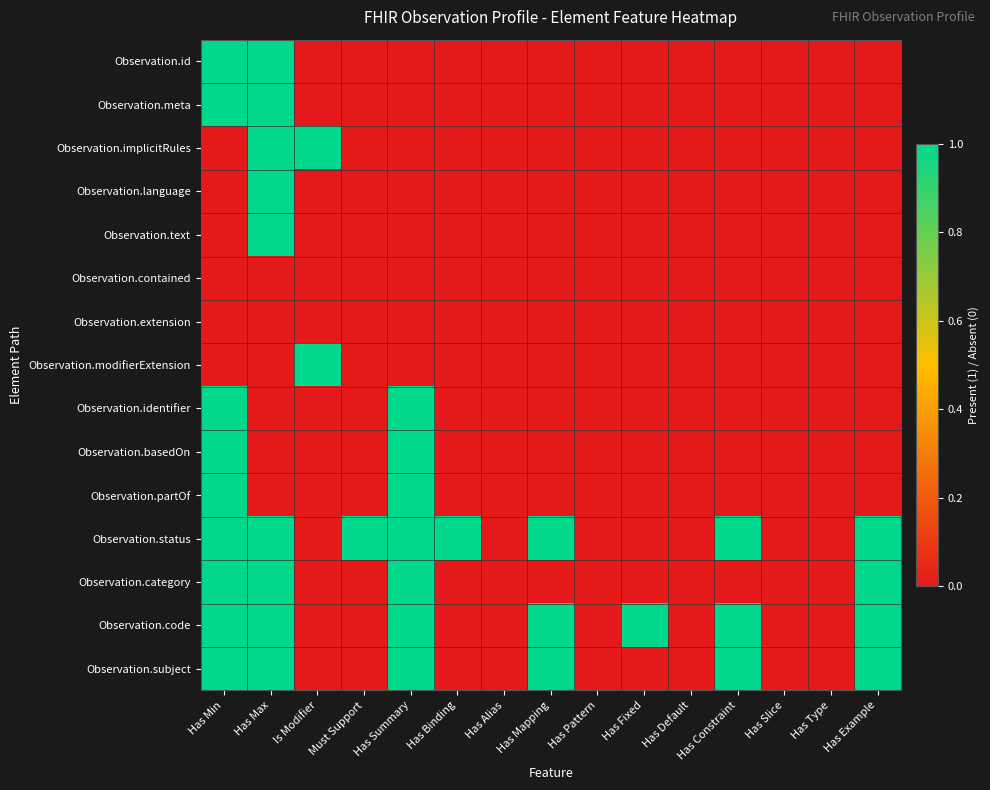

How many categories are shown in the chart?

15